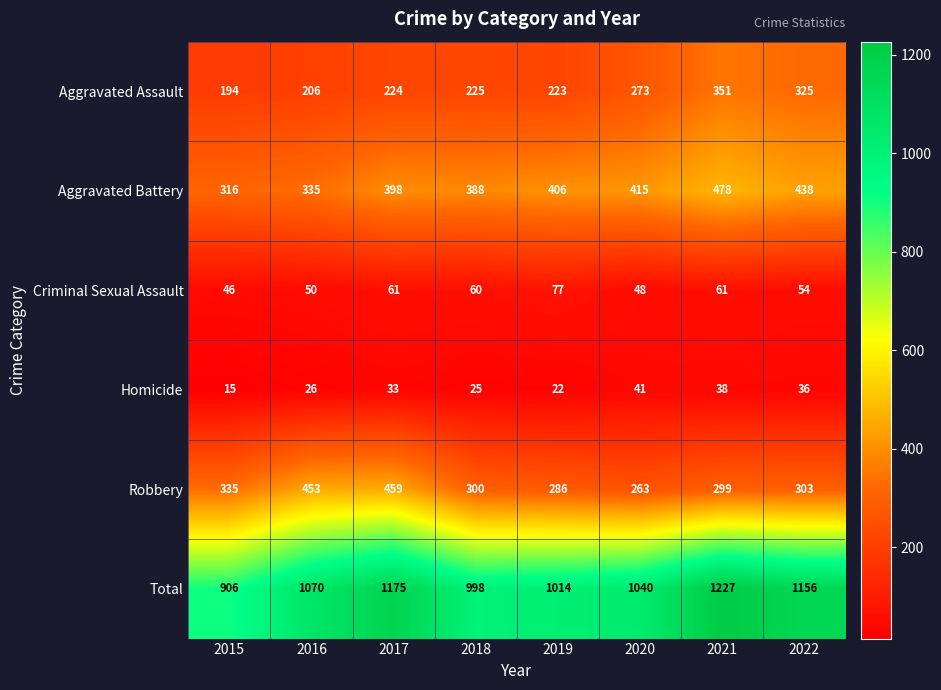

How many categories are shown in the chart?

8